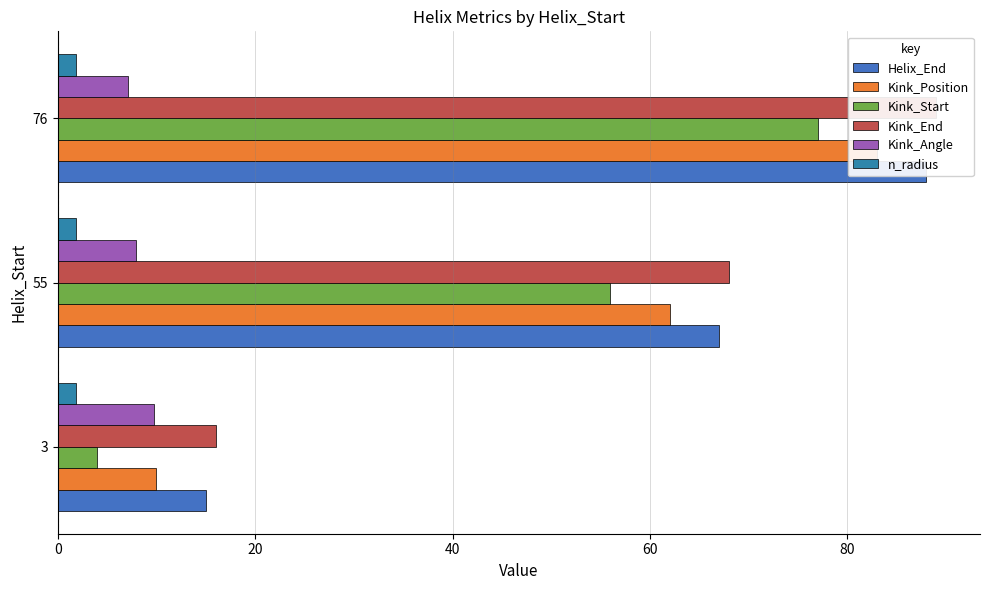

At how many categories does at least one series exceed 86?

1